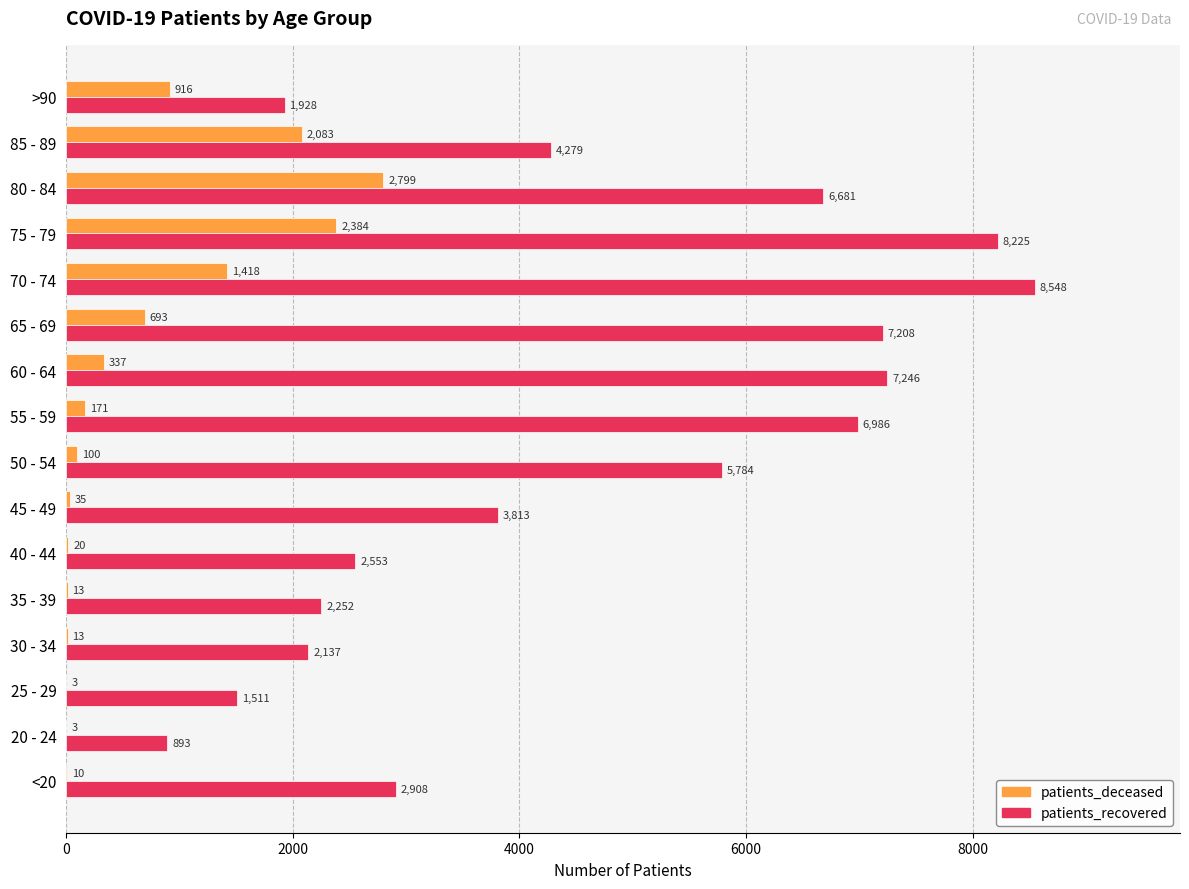

The value of patients_recovered at <20 is 2908. True or false?

True